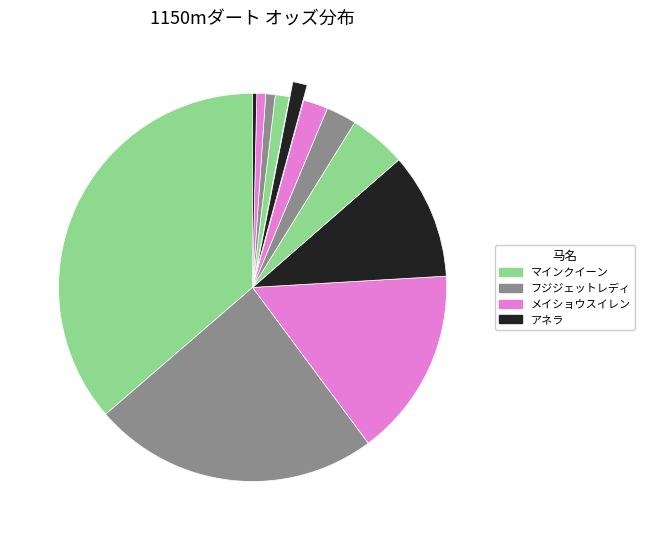

How many slices are in this pie chart?

12